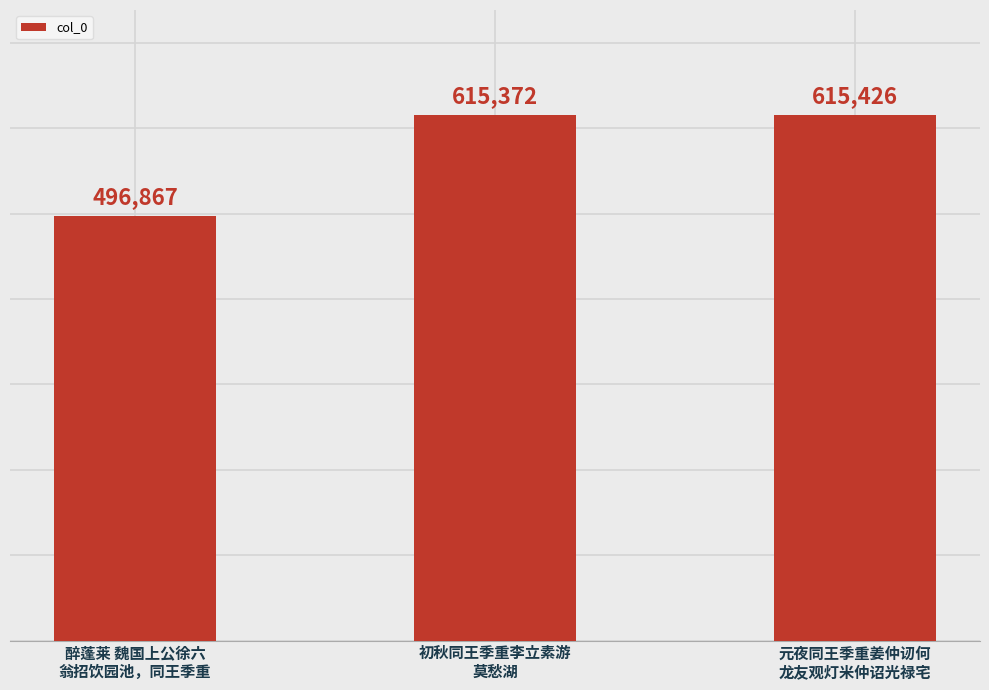

What is the smallest value displayed?

496867